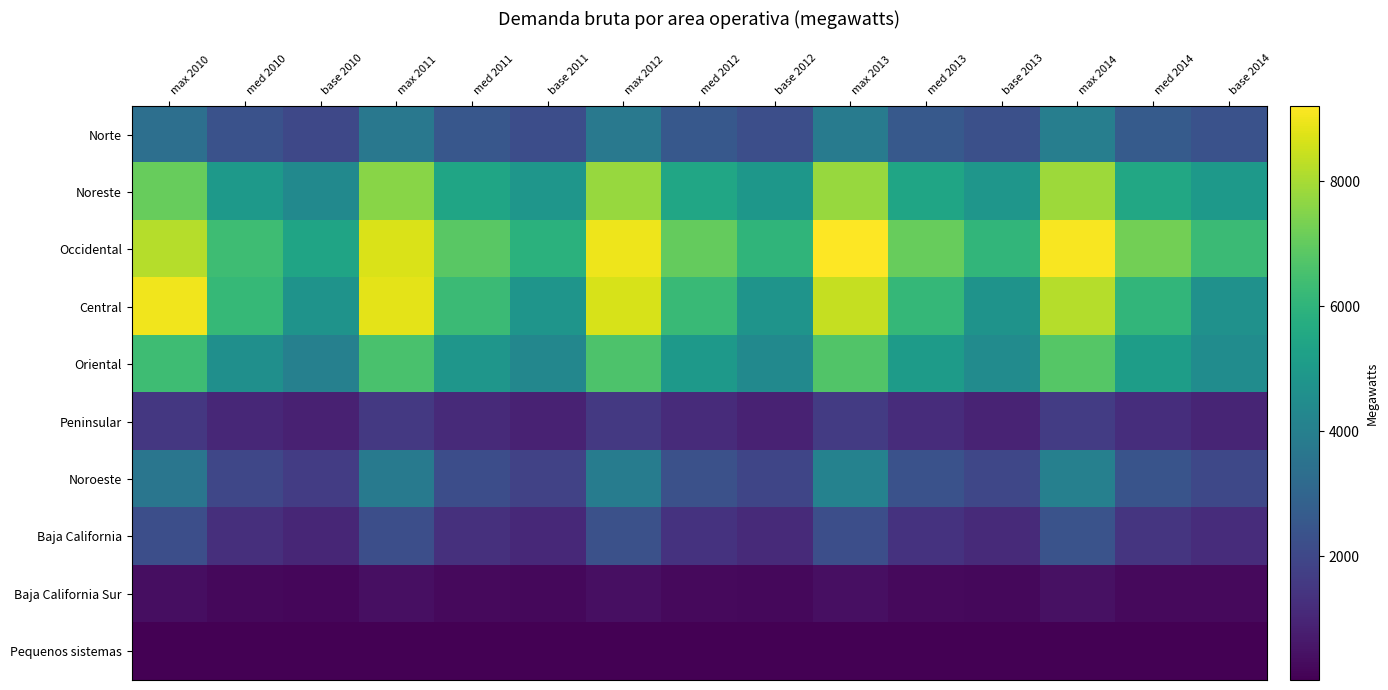

Reading left to right, what are all the values shown in this chart?

Norte: max 2010=3385	med 2010=2328	base 2010=2007	max 2011=3682	med 2011=2524	base 2011=2201	max 2012=3725	med 2012=2559	base 2012=2237	max 2013=3841	med 2013=2588	base 2013=2255	max 2014=3955	med 2014=2643	base 2014=2317
Noreste: max 2010=7070	med 2010=4959	base 2010=4395	max 2011=7587	med 2011=5409	base 2011=4845	max 2012=7798	med 2012=5439	base 2012=4869	max 2013=7781	med 2013=5432	base 2013=4854	max 2014=7876	med 2014=5543	base 2014=4976
Occidental: max 2010=8175	med 2010=6347	base 2010=5399	max 2011=8669	med 2011=6857	base 2011=5880	max 2012=8975	med 2012=7020	base 2012=6030	max 2013=9207	med 2013=7075	base 2013=6080	max 2014=9104	med 2014=7253	base 2014=6265
Central: max 2010=9004	med 2010=6190	base 2010=4741	max 2011=8844	med 2011=6291	base 2011=4810	max 2012=8651	med 2012=6246	base 2012=4786	max 2013=8411	med 2013=6152	base 2013=4731	max 2014=8192	med 2014=6076	base 2014=4677
Oriental: max 2010=6356	med 2010=4577	base 2010=4007	max 2011=6577	med 2011=4846	base 2011=4257	max 2012=6626	med 2012=4990	base 2012=4387	max 2013=6709	med 2013=5048	base 2013=4443	max 2014=6767	med 2014=5126	base 2014=4495
Peninsular: max 2010=1520	med 2010=1050	base 2010=842	max 2011=1544	med 2011=1111	base 2011=888	max 2012=1558	med 2012=1131	base 2012=903	max 2013=1628	med 2013=1176	base 2013=943	max 2014=1664	med 2014=1214	base 2014=975
Noroeste: max 2010=3617	med 2010=1979	base 2010=1651	max 2011=3772	med 2011=2198	base 2011=1838	max 2012=3870	med 2012=2288	base 2012=1919	max 2013=4087	med 2013=2337	base 2013=1965	max 2014=4034	med 2014=2407	base 2014=2013
Baja California: max 2010=2229	med 2010=1255	base 2010=1017	max 2011=2237	med 2011=1304	base 2011=1058	max 2012=2302	med 2012=1368	base 2012=1109	max 2013=2225	med 2013=1369	base 2013=1120	max 2014=2350	med 2014=1438	base 2014=1178
Baja California Sur: max 2010=368	med 2010=230	base 2010=190	max 2011=385	med 2011=248	base 2011=205	max 2012=389	med 2012=252	base 2012=209	max 2013=407	med 2013=256	base 2013=211	max 2014=428	med 2014=264	base 2014=233
Pequenos sistemas: max 2010=31	med 2010=17	base 2010=15	max 2011=32	med 2011=17	base 2011=15	max 2012=31	med 2012=18	base 2012=15	max 2013=31	med 2013=18	base 2013=15	max 2014=32	med 2014=18	base 2014=16